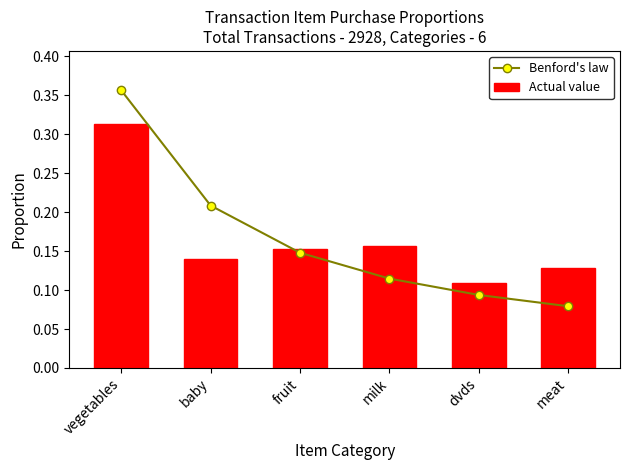

Count the number of data series in this chart.

2